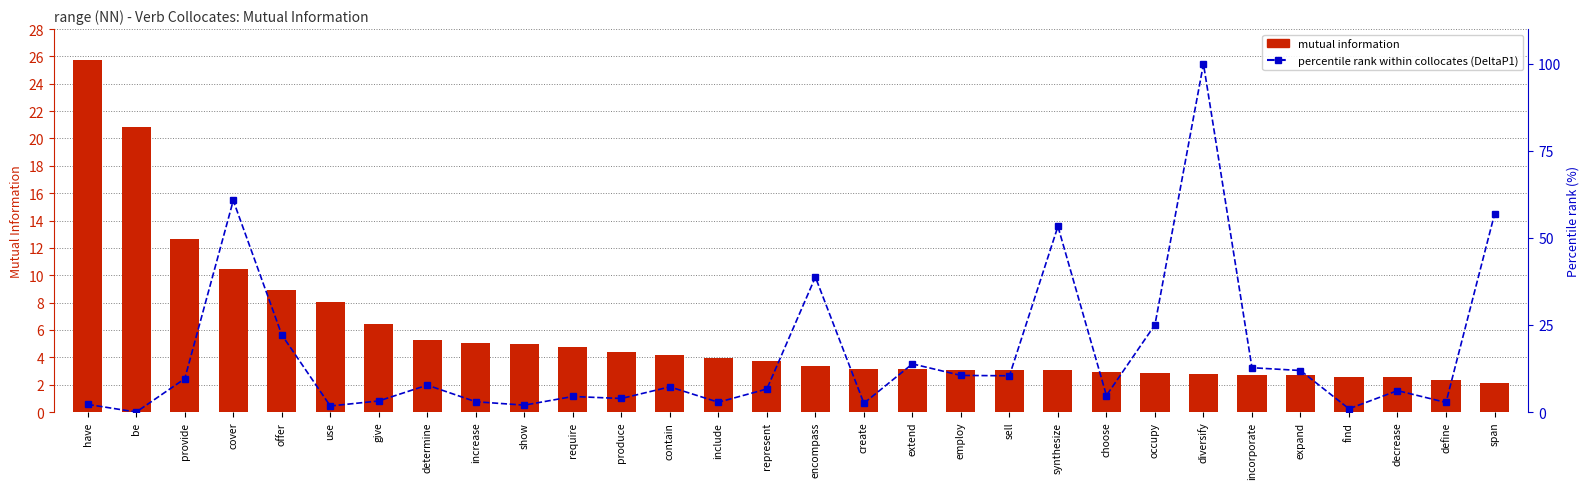

Reading left to right, list all the values displayed in this chart.

mutual info: 25.8	20.9	12.7	10.5	8.9	8.0	6.5	5.3	5.0	5.0	4.8	4.4	4.2	4.0	3.8	3.4	3.2	3.2	3.1	3.1	3.1	2.9	2.9	2.8	2.7	2.7	2.6	2.5	2.4	2.1
percentile rank (DeltaP1): 2.2	0.0	9.6	60.8	22.2	1.7	3.2	7.7	3.0	2.0	4.5	3.9	7.2	2.8	6.6	38.8	2.5	13.8	10.5	10.4	53.3	4.7	25.1	100.0	12.7	11.9	0.9	6.1	2.8	56.8